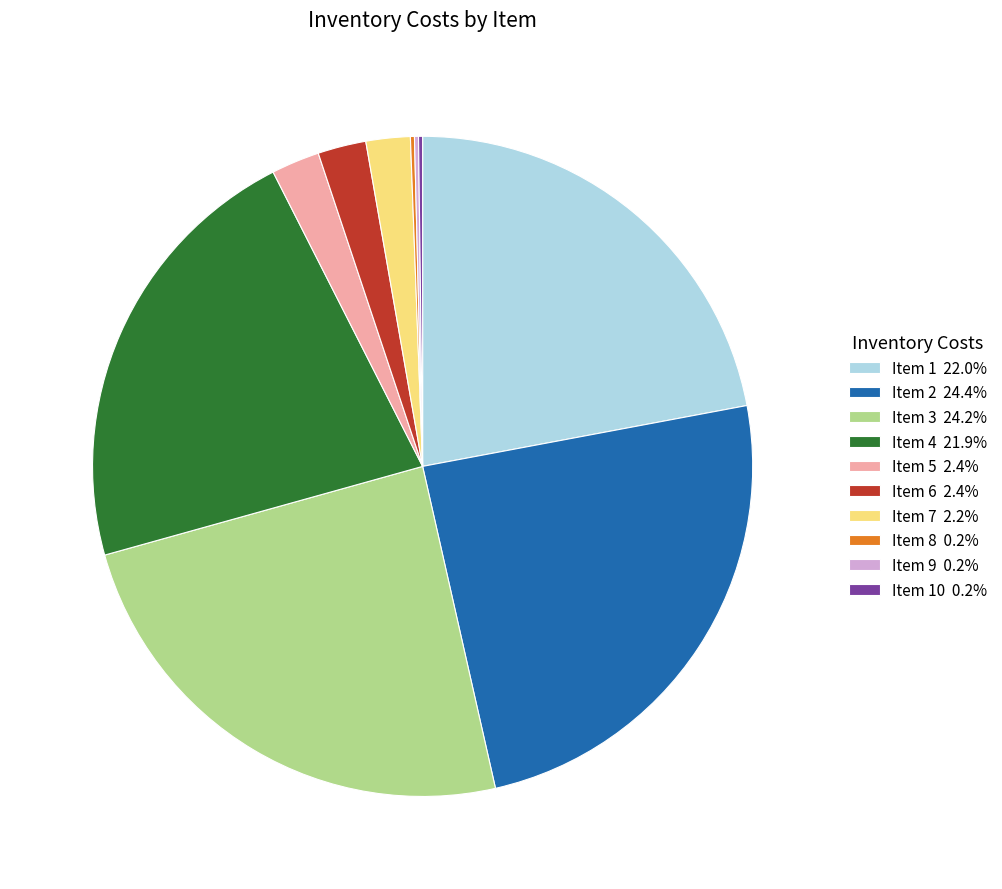

Does any single category account for the majority?

No